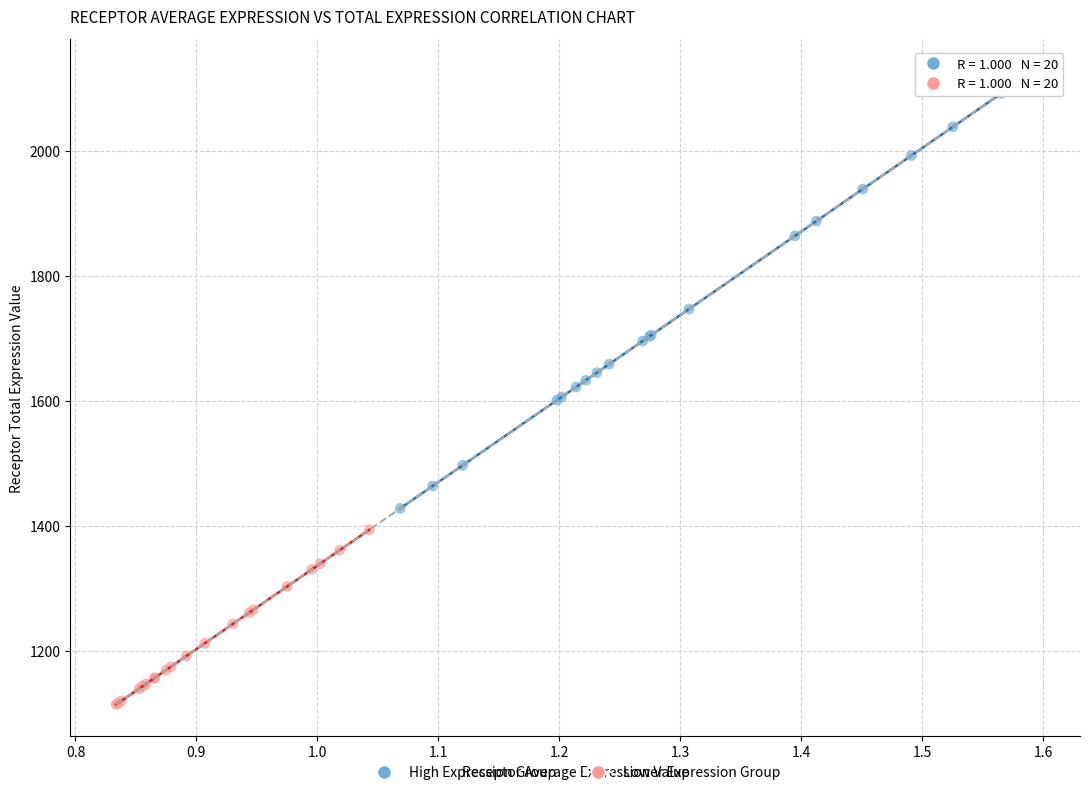

Which series has the widest spread of Y values?

High Expression Group